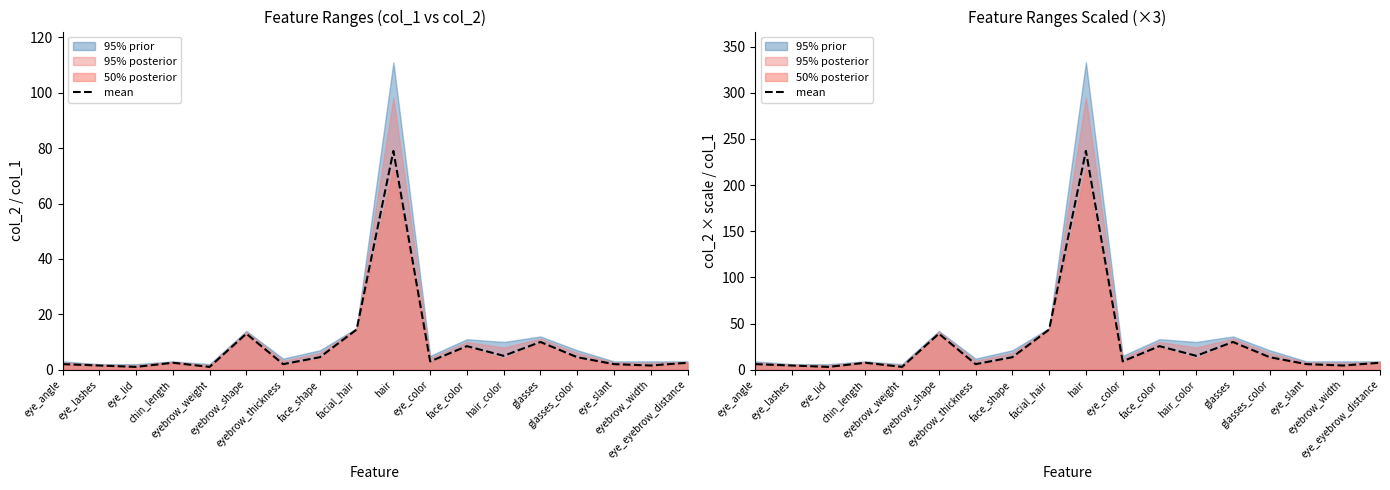

Reading left to right, transcribe all the data shown in this chart.

eye_angle=6.0	eye_lashes=4.5	eye_lid=3.0	chin_length=7.5	eyebrow_weight=3.0	eyebrow_shape=39.0	eyebrow_thickness=6.0	face_shape=13.5	facial_hair=43.5	hair=237.0	eye_color=9.0	face_color=25.5	hair_color=15.0	glasses=30.0	glasses_color=13.5	eye_slant=6.0	eyebrow_width=4.5	eye_eyebrow_distance=7.5